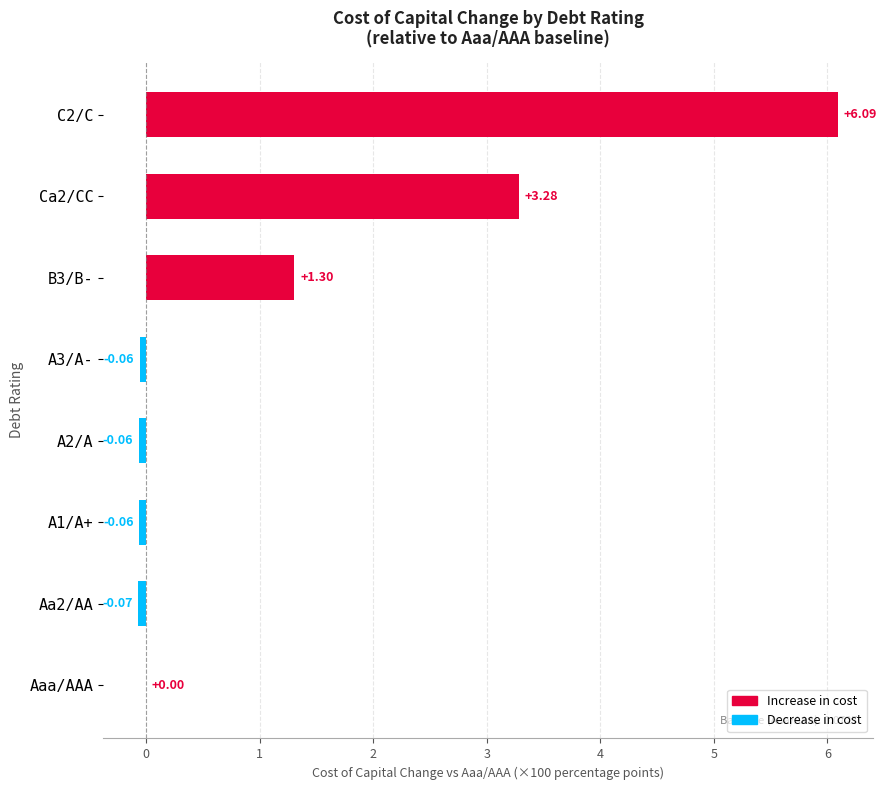

What is the sum of the values at Ca2/CC and B3/B-?

4.6